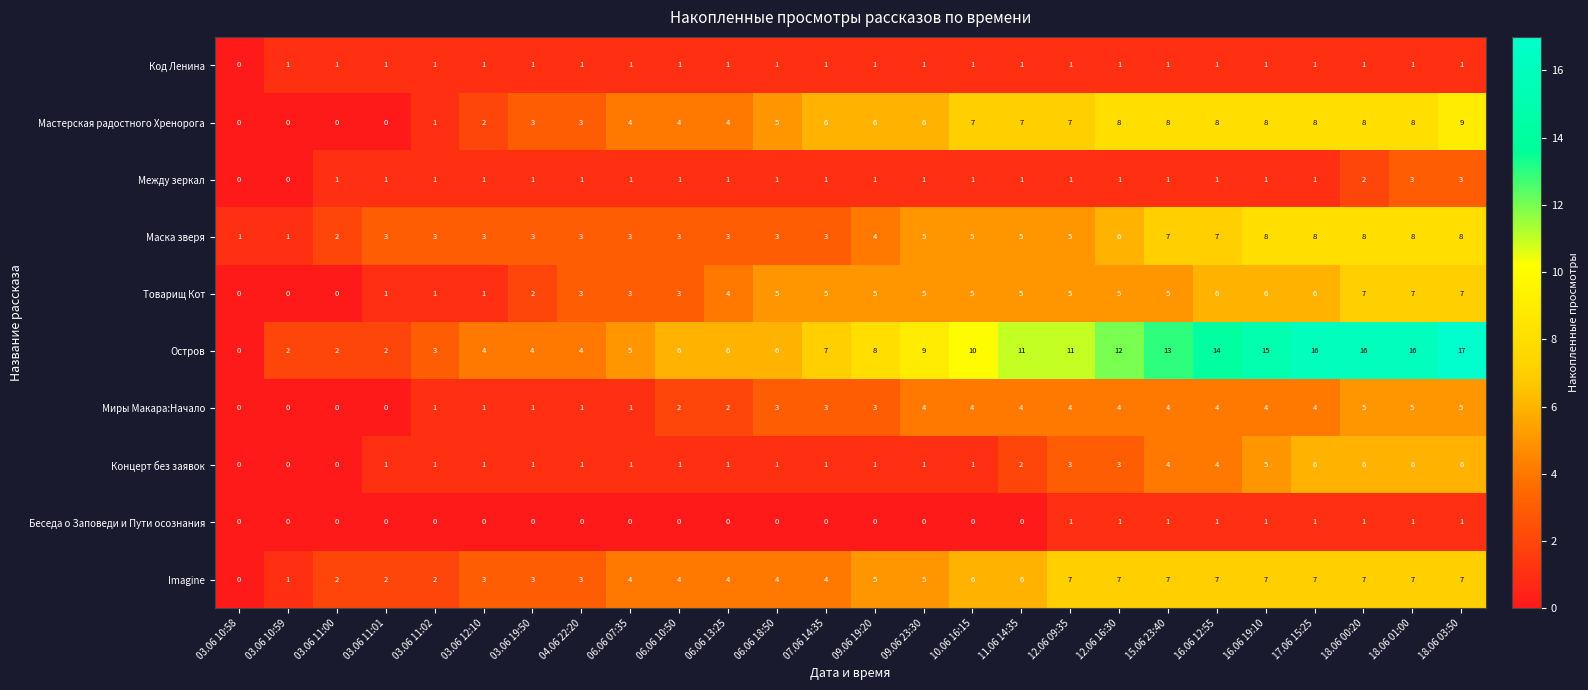

Which series changed the most between 06.06 10:50 and 06.06 18:50?

Товарищ Кот